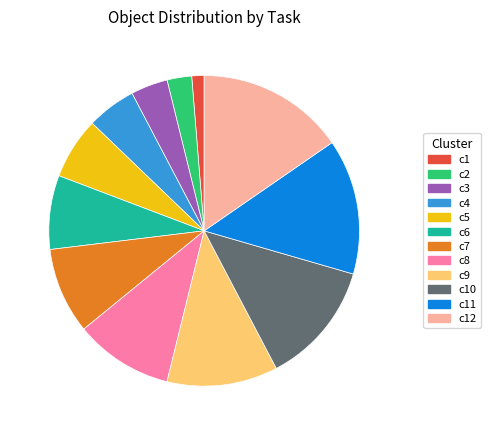

Which has a higher value, c10 or c11?

c11